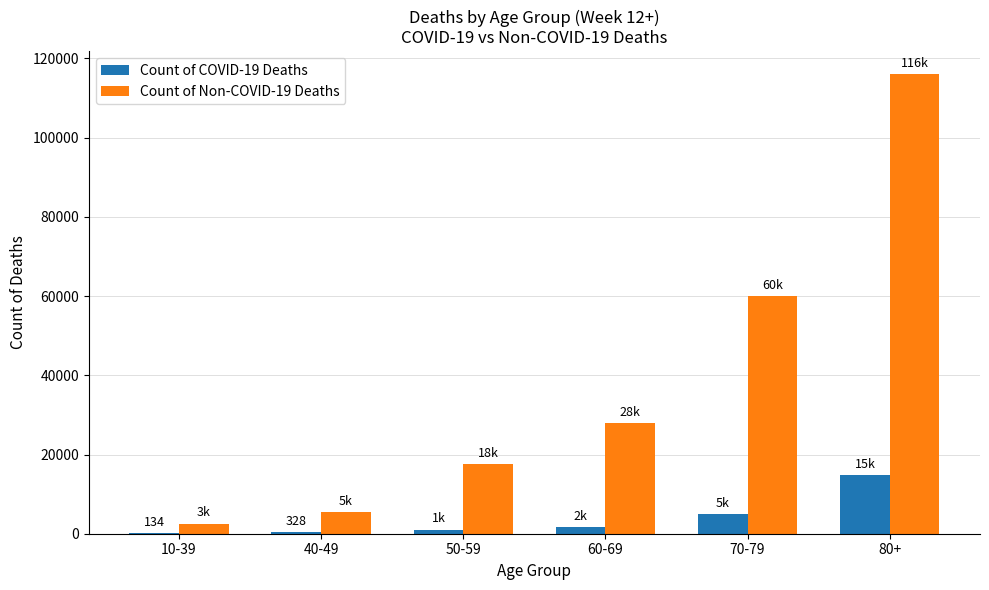

Between 40-49 and 50-59, which series saw the biggest shift?

Count of Non-COVID-19 Deaths